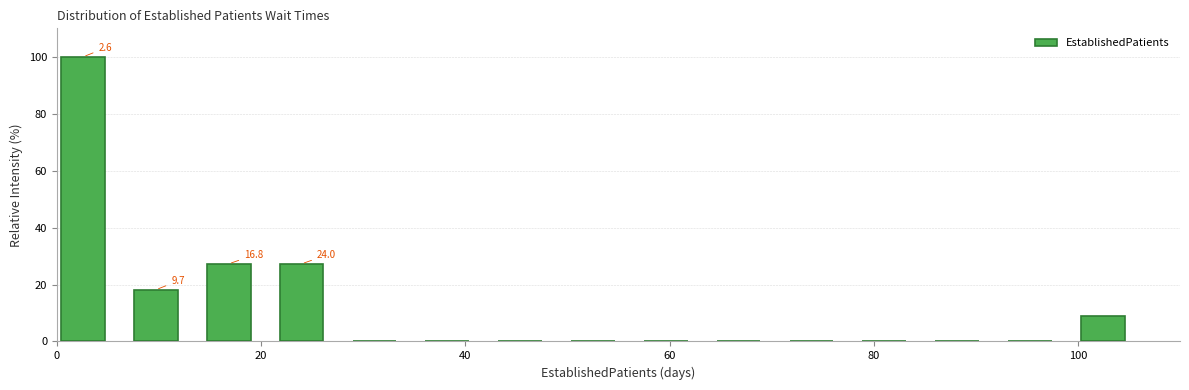

Around what value on the x-axis is the tallest bar? Give the approximate position of its centre, as read against the axis.

2